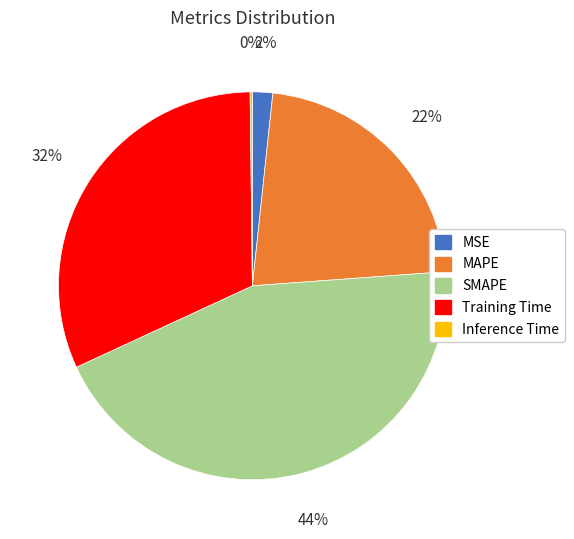

To the nearest percent, what is the average slice percentage?

20%